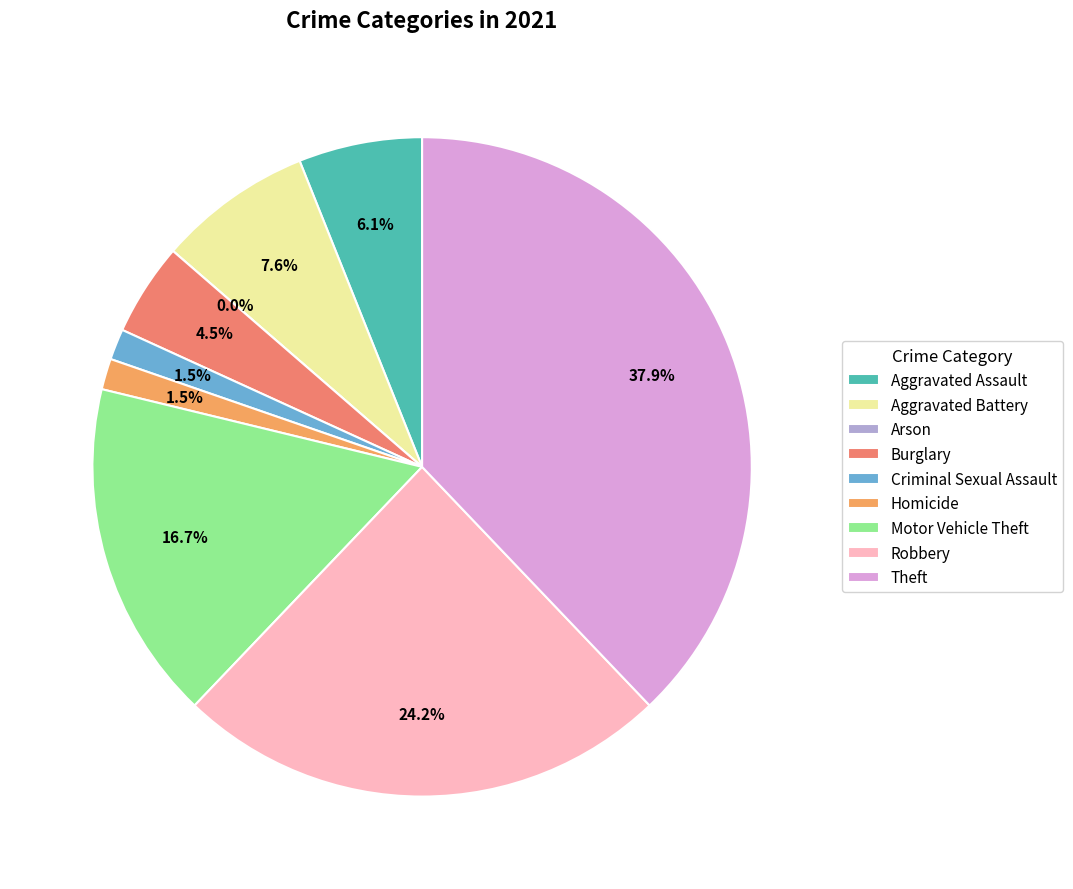

Combined, what portion of the pie is Criminal Sexual Assault and Motor Vehicle Theft?

18.2%